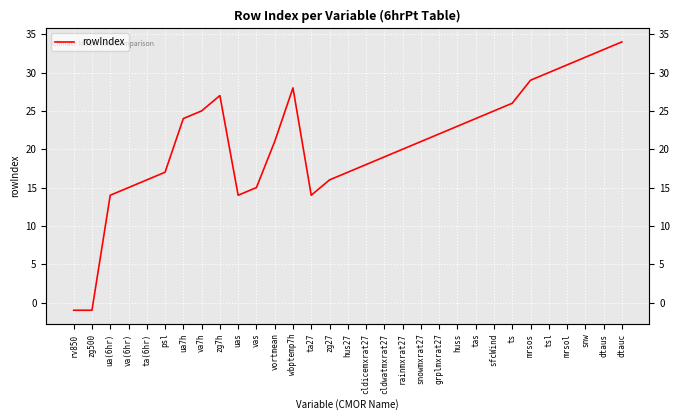

Between rv850 and zg27, which is larger?

zg27